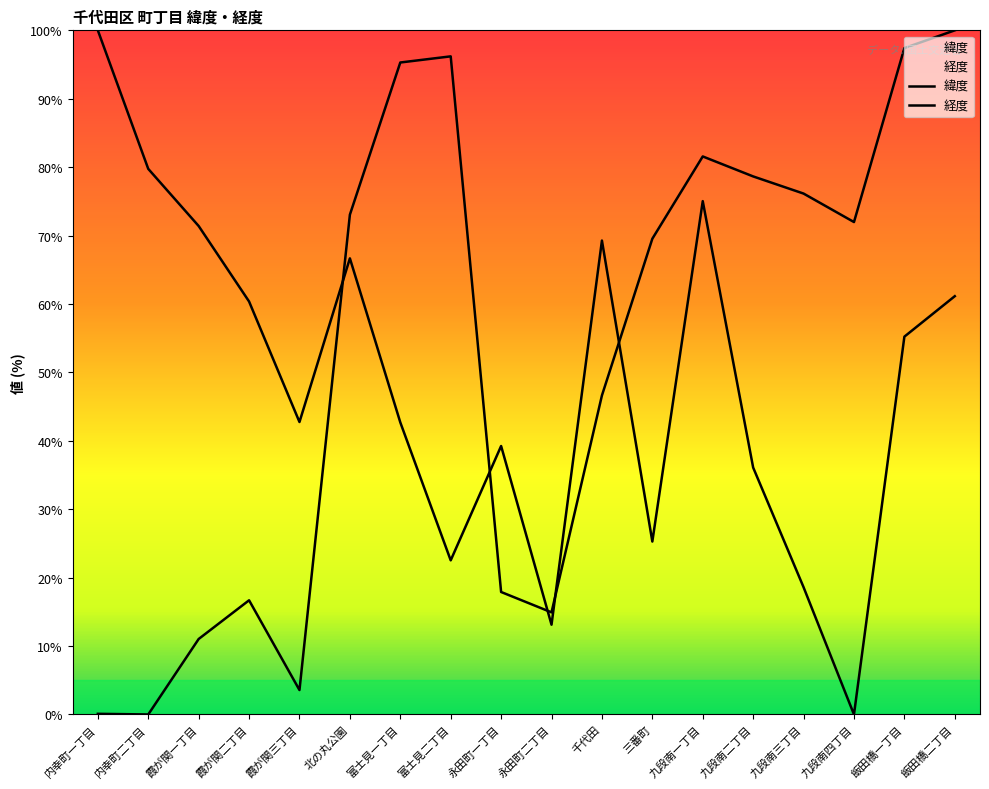

What position from the right is 富士見一丁目?

12